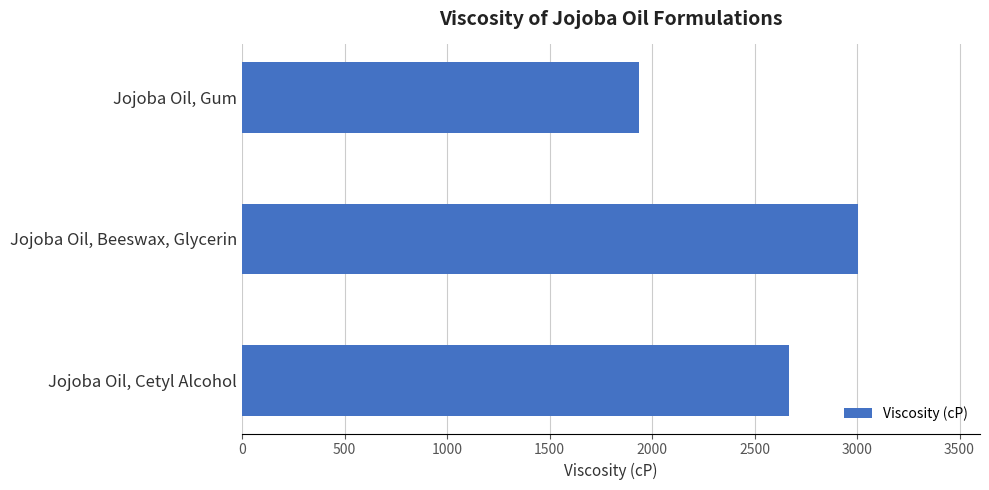

What is the maximum value shown in the chart?

3003.1